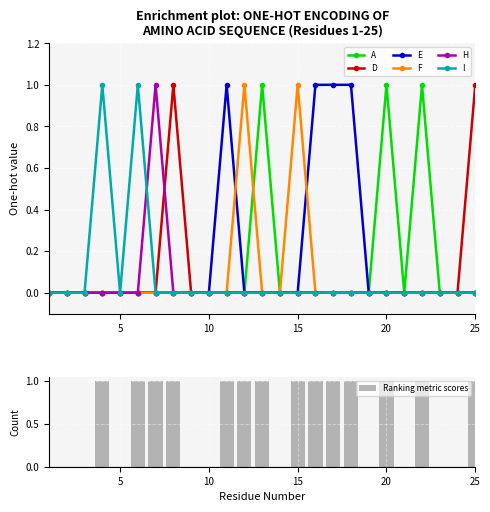

What is the difference between the maximum and minimum values in the E series?

1